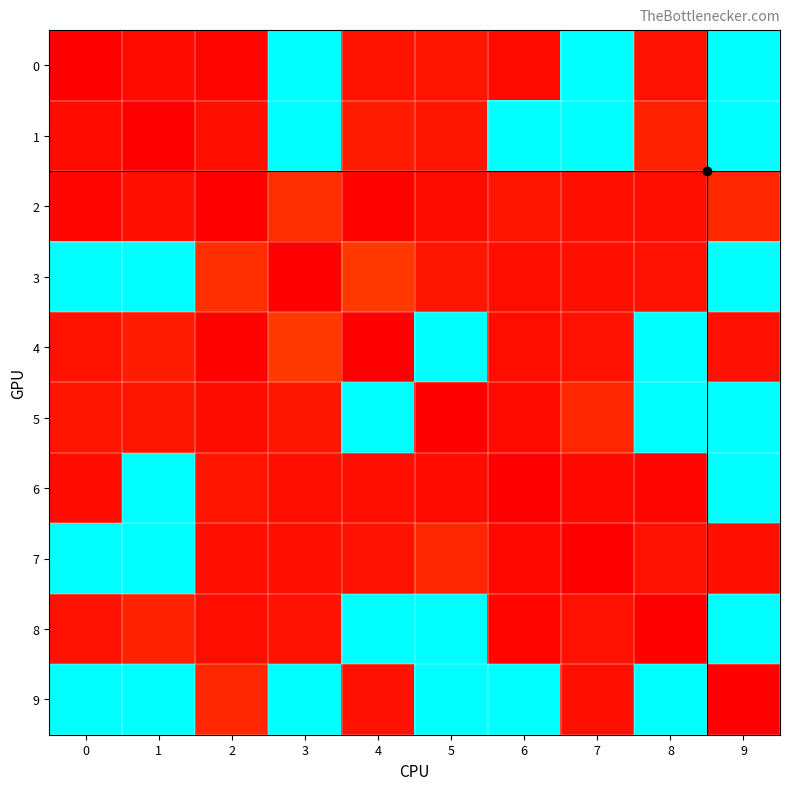

Which has a higher value, 5 or 9?

9